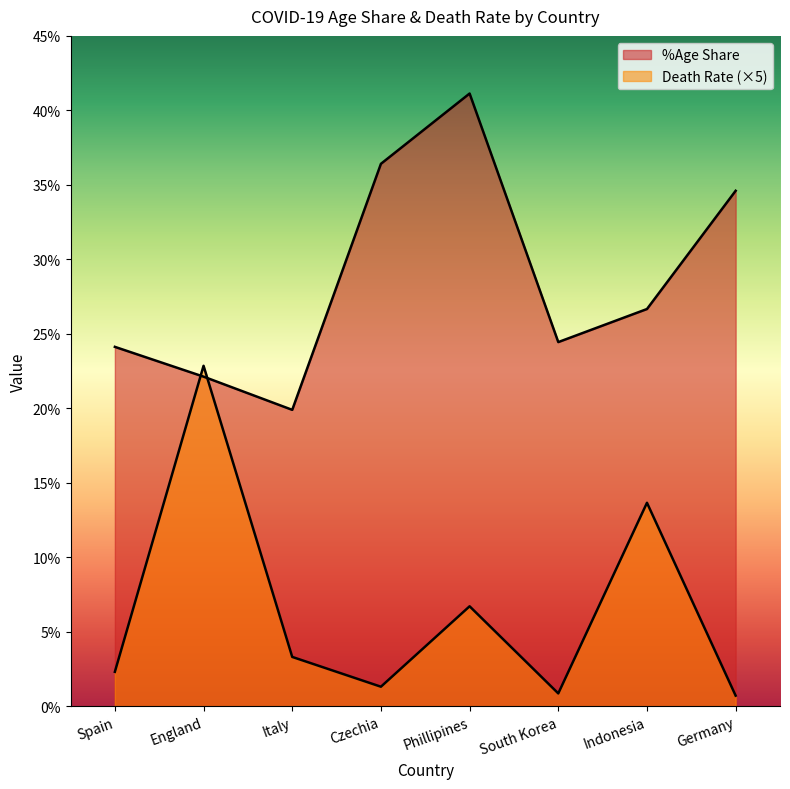

What are all the series names shown in the legend?

%Age Share, Death Rate